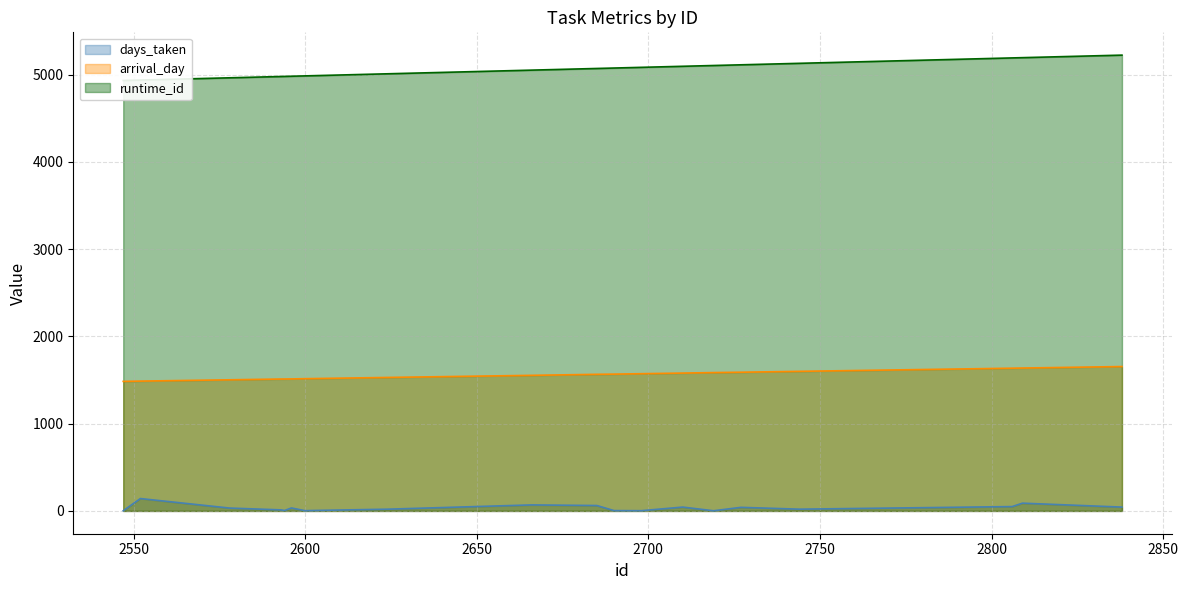

At how many categories does at least one series exceed 2802?

20